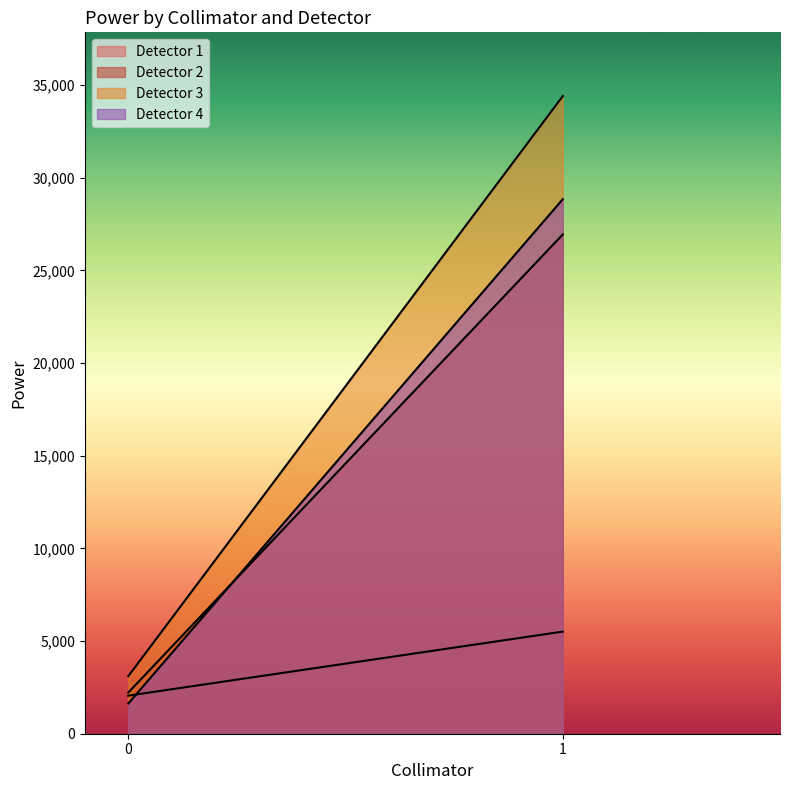

Reading left to right, transcribe all the data shown in this chart.

Detector 1: 2055.0	5509.8
Detector 2: 2224.5	26940.5
Detector 3: 3108.3	34405.9
Detector 4: 1631.7	28843.8